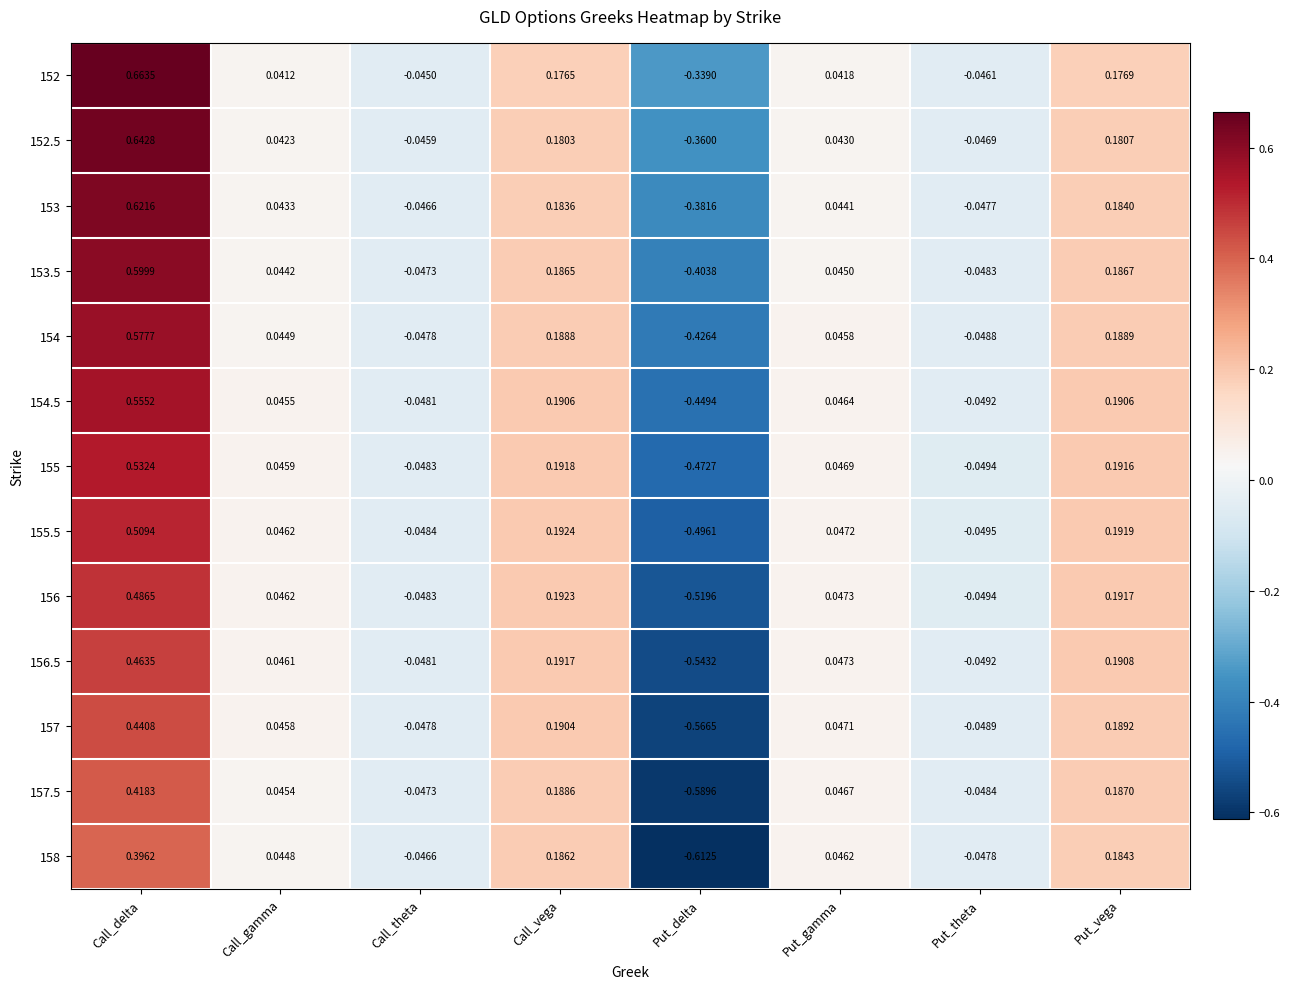

List the labels in order of 152 value, smallest first.

Put_delta, Put_theta, Call_theta, Call_gamma, Put_gamma, Call_vega, Put_vega, Call_delta